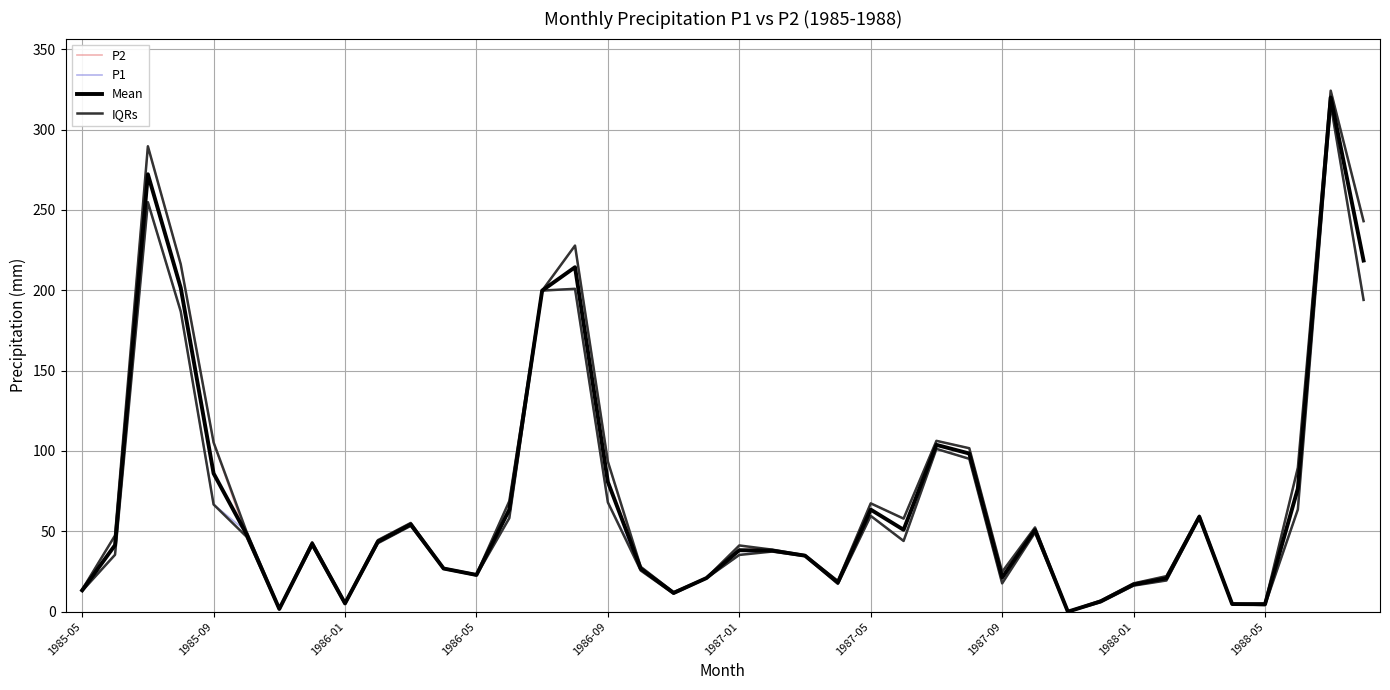

How many intersections are there between P1 and Mean?

11